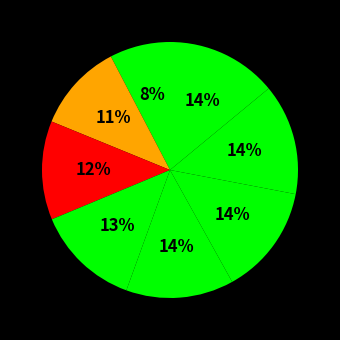

Count the number of slices in the pie.

8